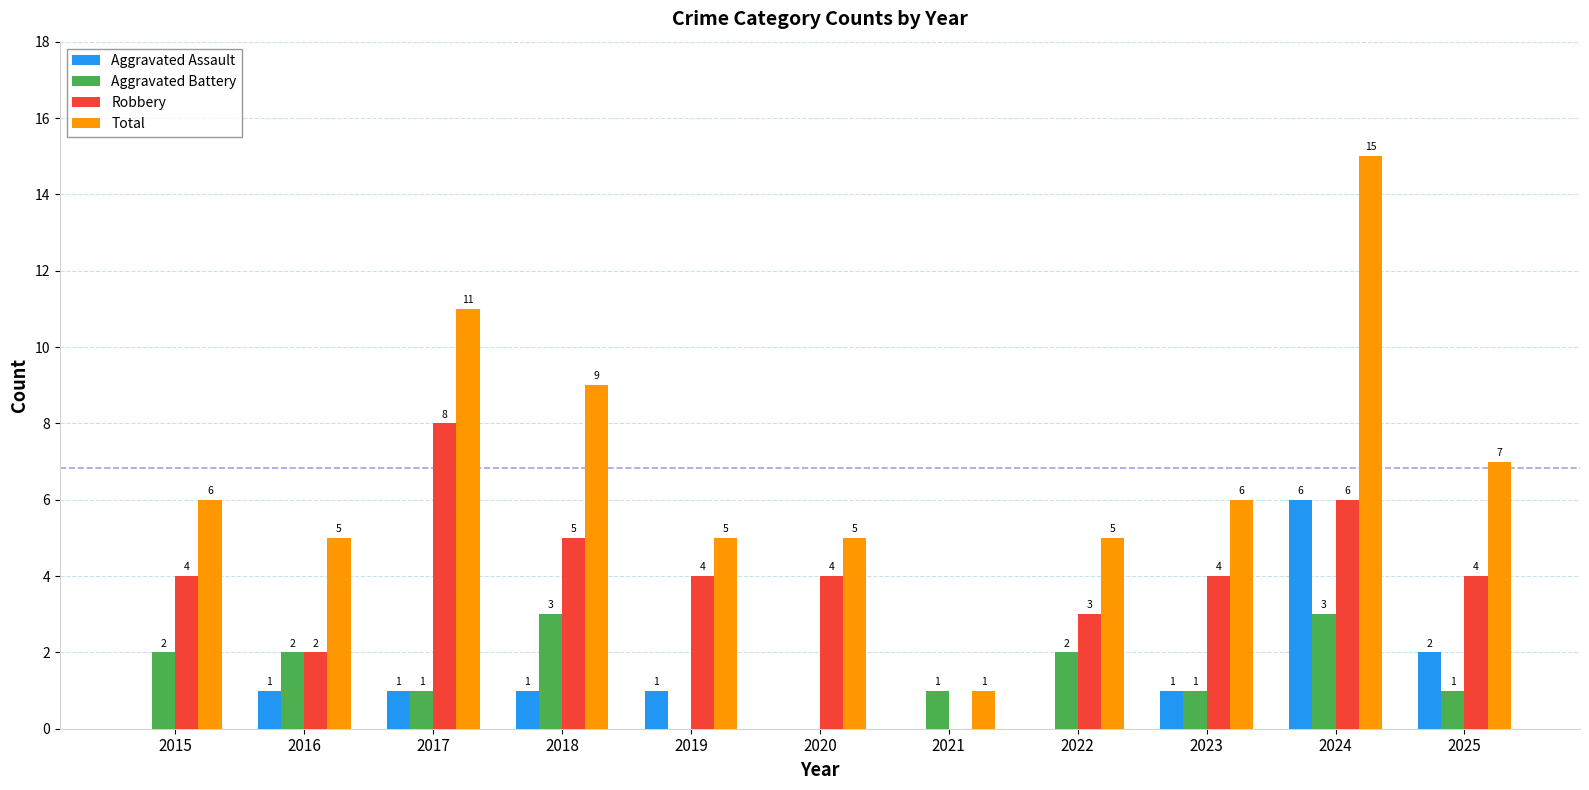

At which category is the sum across all series the highest?

2024